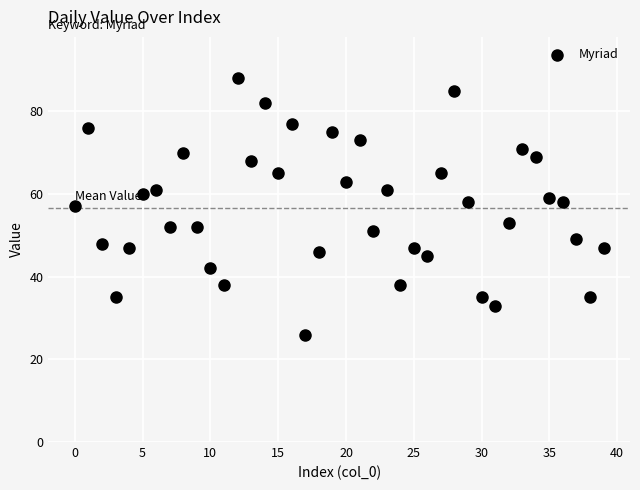

What is the range of Y values (max minus min)?

62